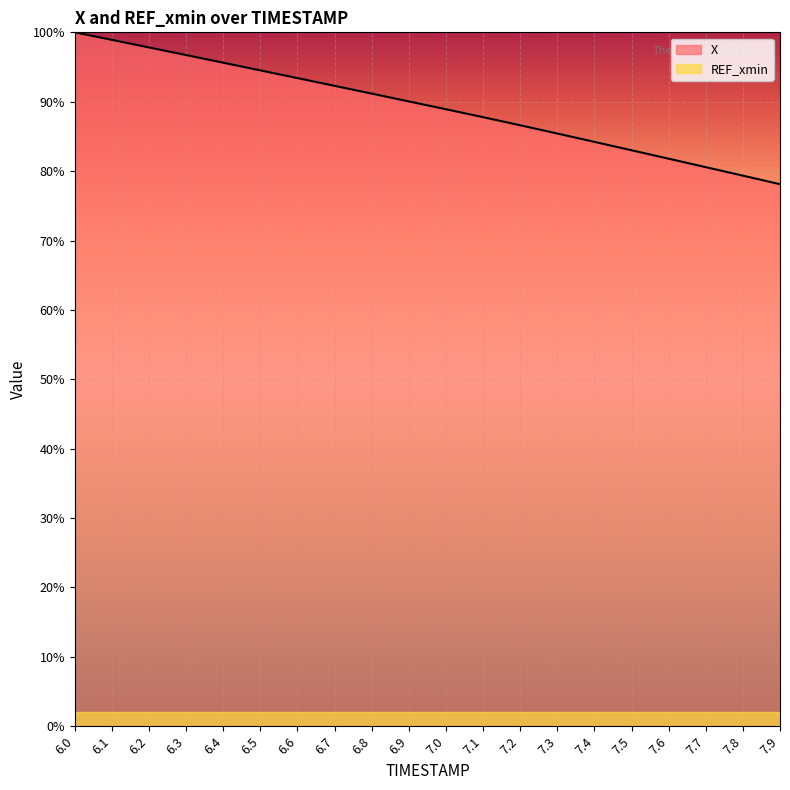

Rank the categories by value from lowest to highest.

7.9, 7.8, 7.7, 7.6, 7.5, 7.4, 7.3, 7.2, 7.1, 7.0, 6.9, 6.8, 6.7, 6.6, 6.5, 6.4, 6.3, 6.2, 6.1, 6.0